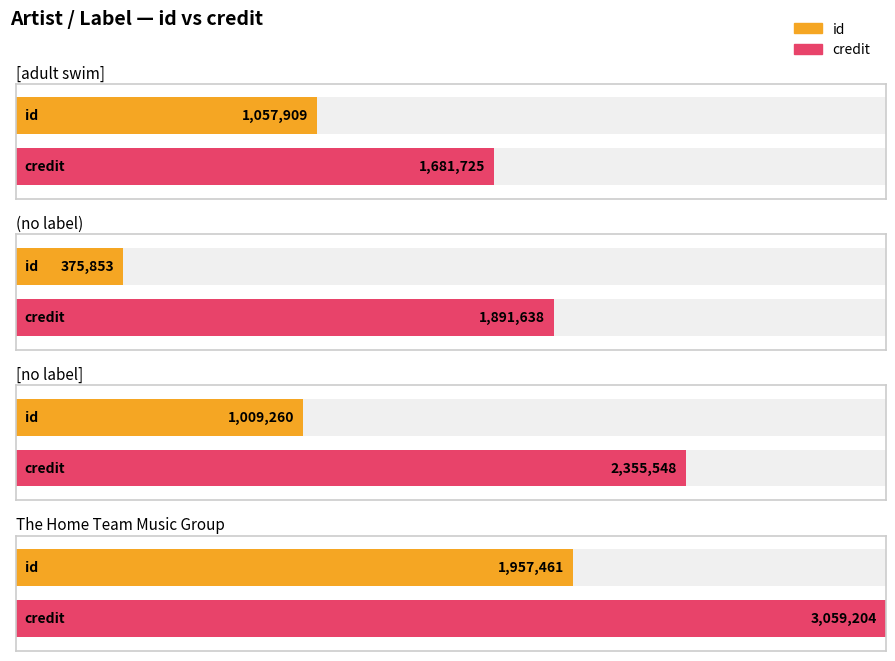

True or false: id has a value of 375853 at (no label).

True